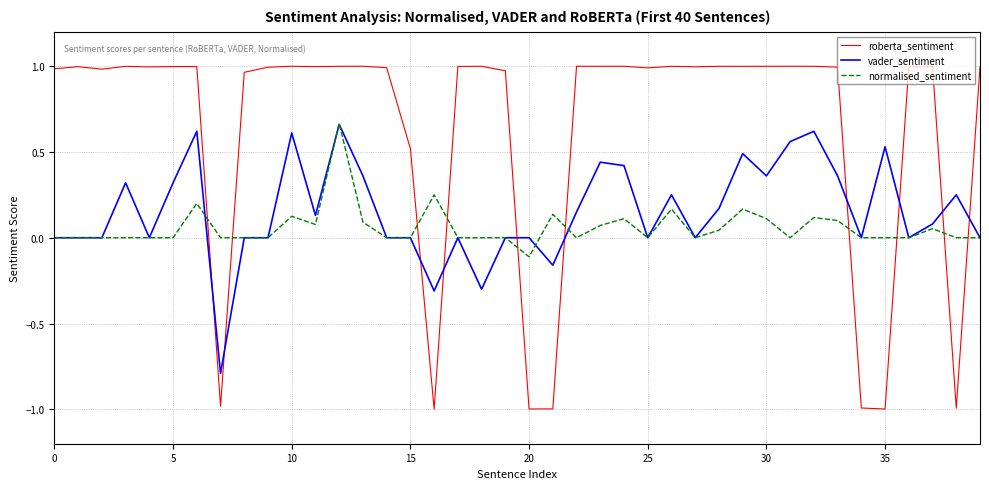

Which series has the largest total across all categories?

roberta_sentiment